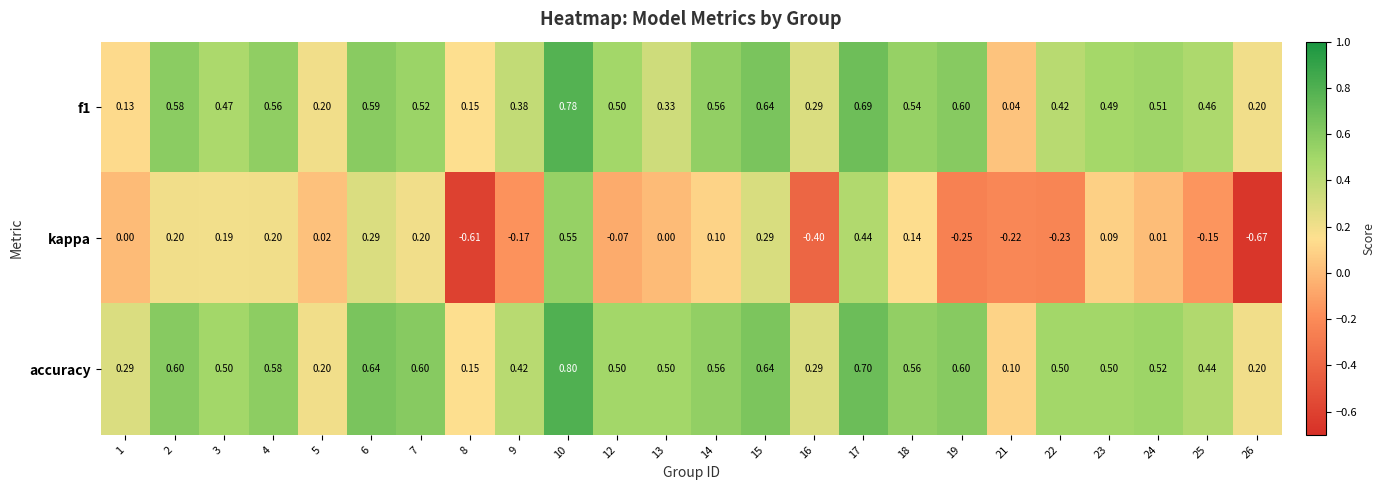

Between 1 and 16, which series saw the biggest shift?

kappa